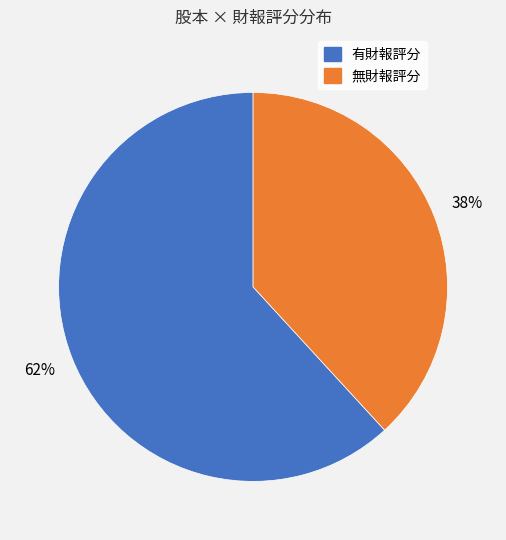

To the nearest percent, what is the difference between the largest and smallest slice percentages?

24%